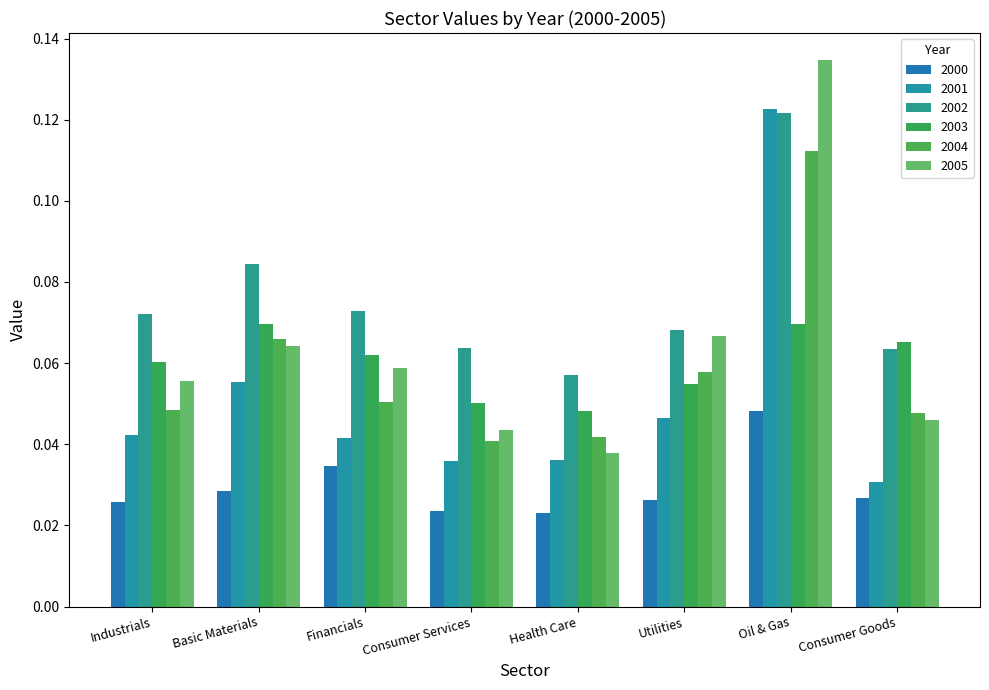

How many groups of bars are there?

8